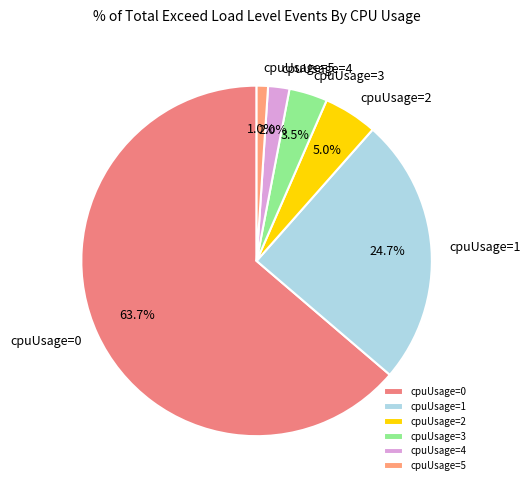

How many slices are in this pie chart?

6